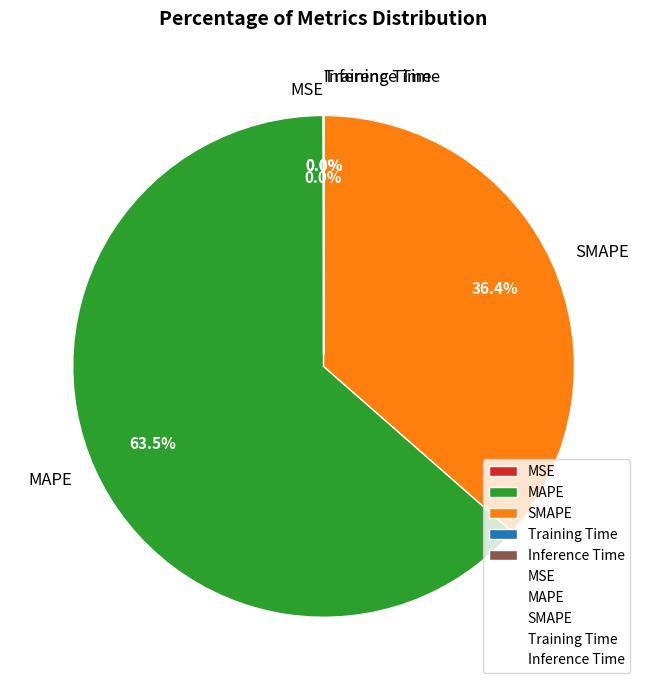

Is there a majority slice in this chart?

Yes